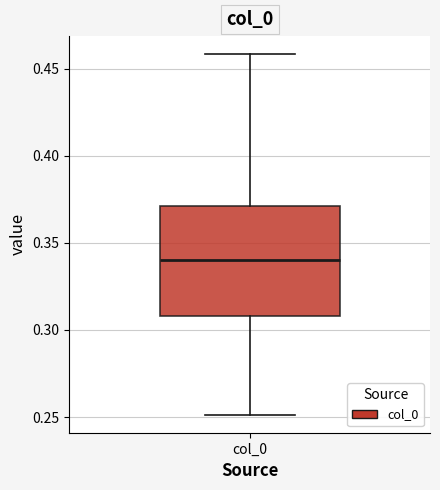

Transcribe this box plot: give where the median line is, the range the box spans, and where the two whiskers end, as read against the y-axis. The values are not printed on the chart, so give them approximately, as read against the axis.

median 0.34, box 0.31 to 0.37, whiskers 0.25 to 0.46